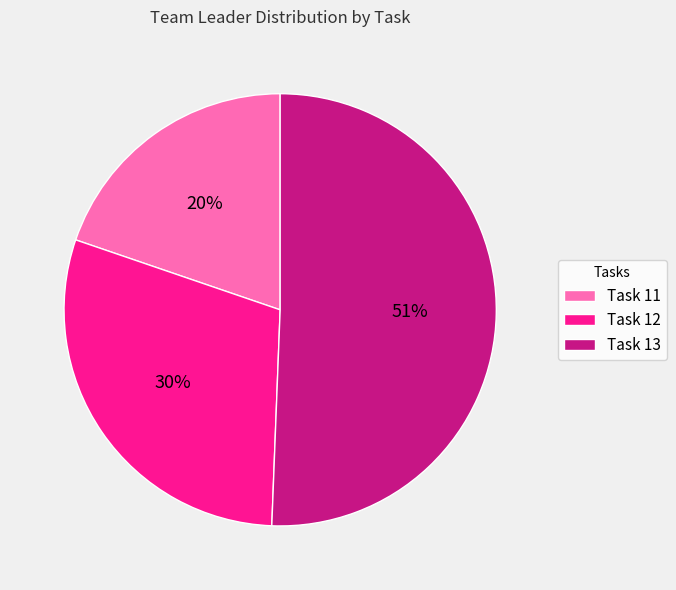

Do Task 11 and Task 13 together represent more than half of the pie?

Yes